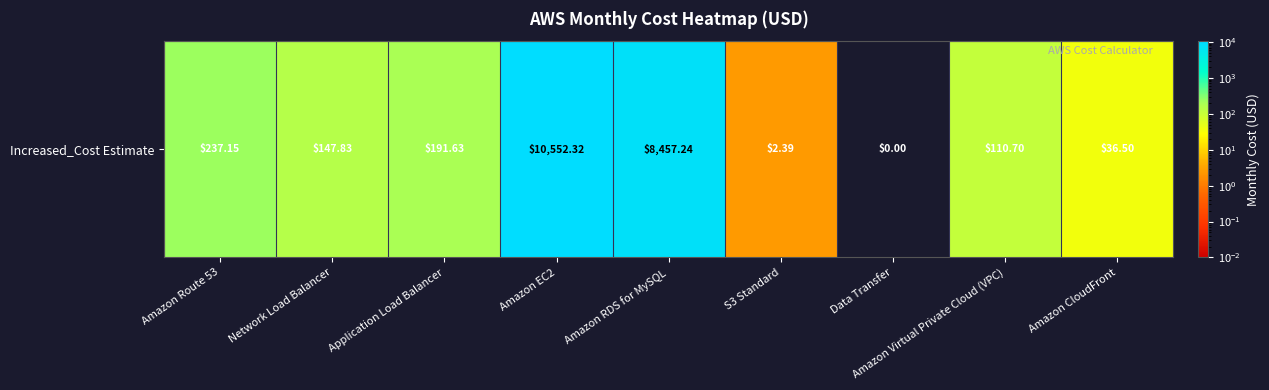

Reading right to left, list all the values displayed in this chart.

36.5	110.7	0.0	2.4	8457.2	10552.3	191.6	147.8	237.2